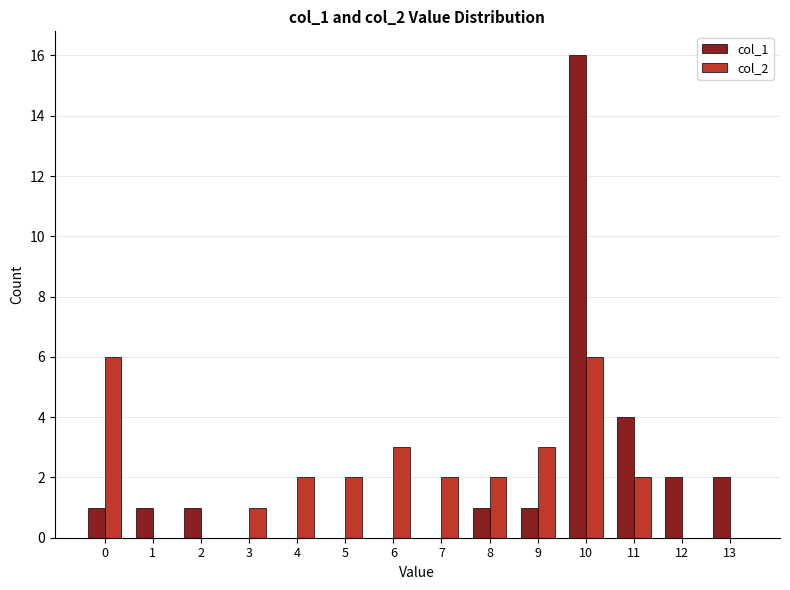

Which series changed the most between 2 and 6?

col_2